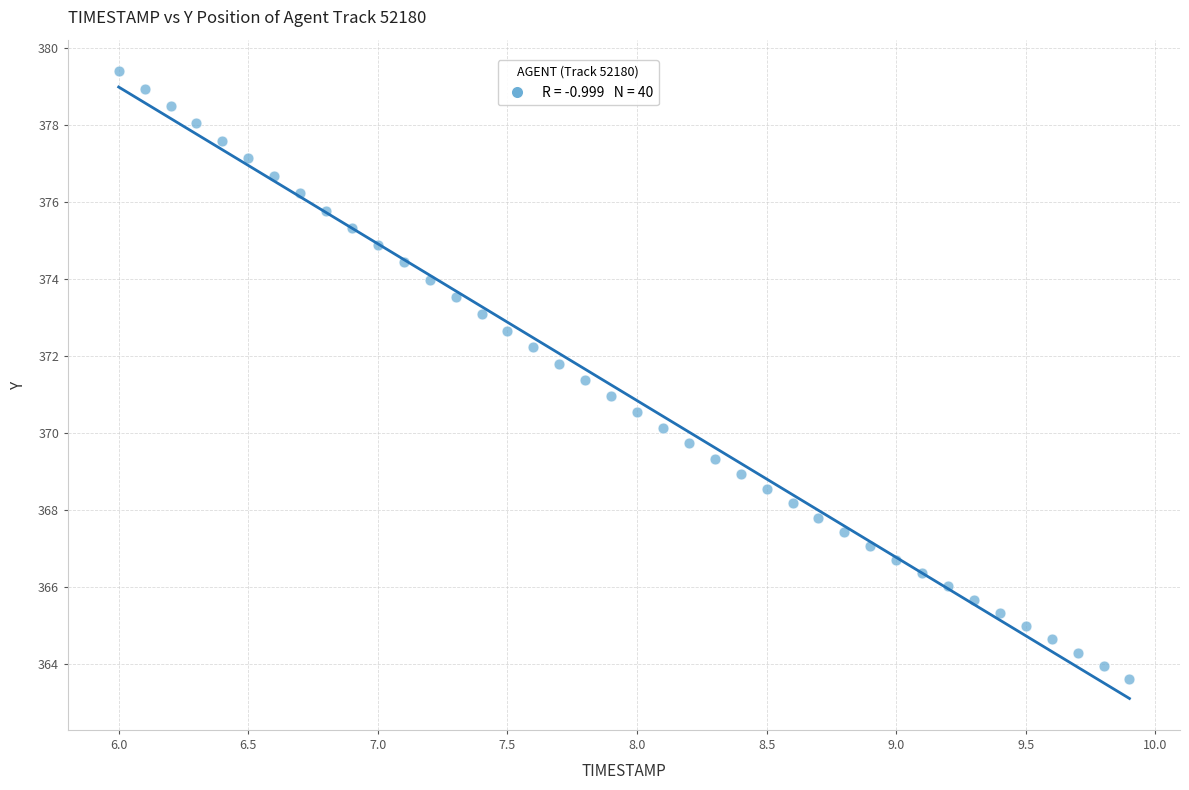

What is the range of Y values (max minus min)?

15.8